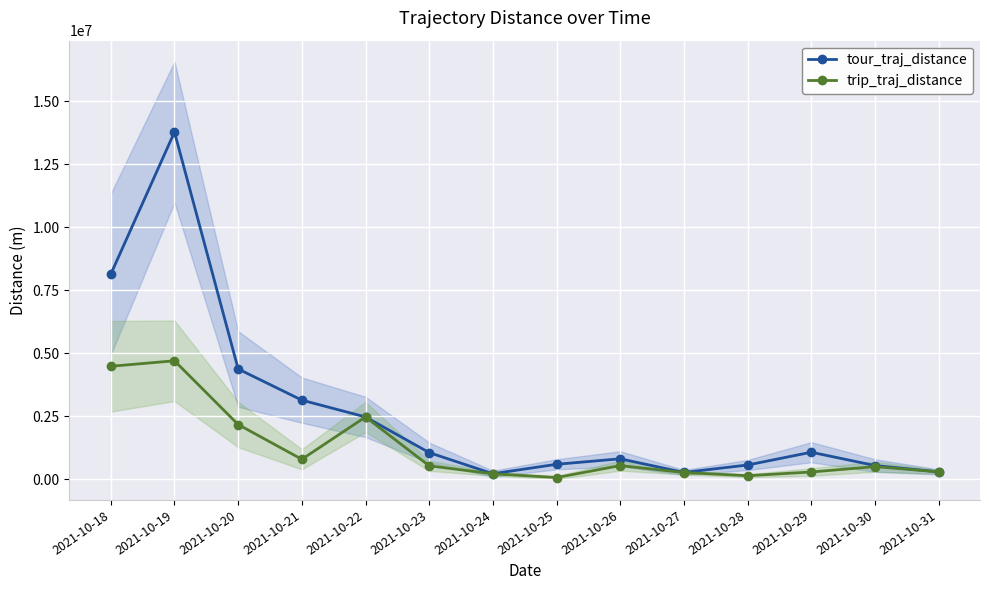

What is the greatest value displayed?

13777357.2